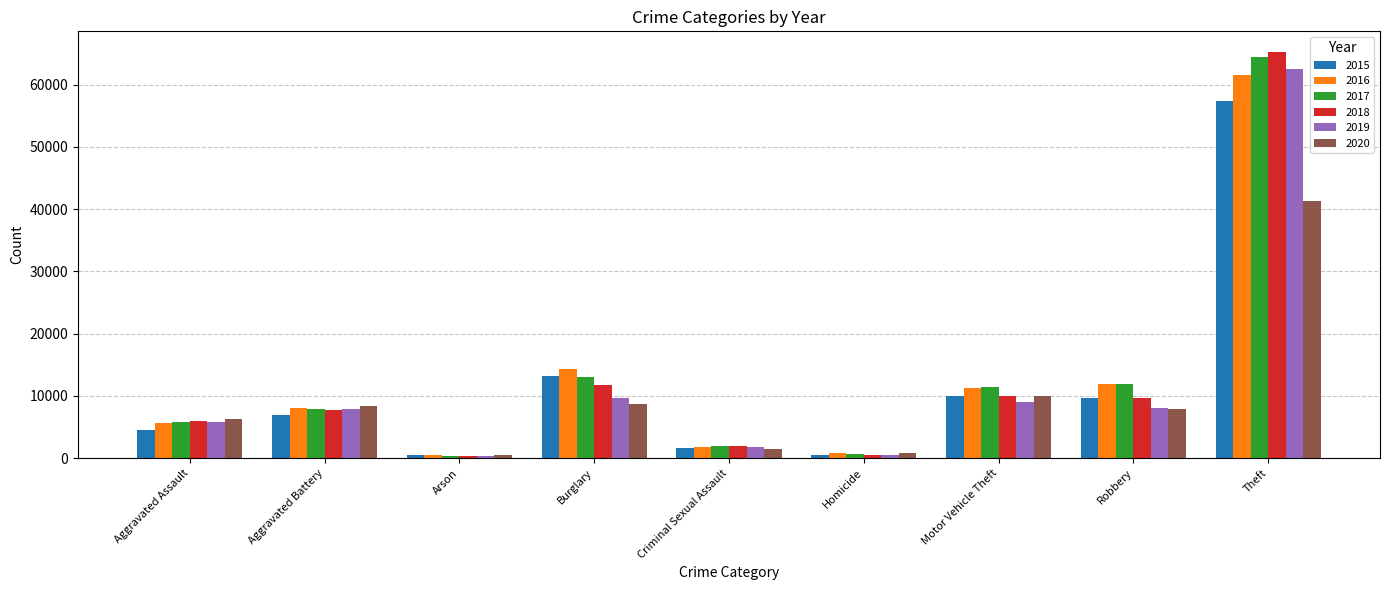

How many distinct data groups are displayed?

6